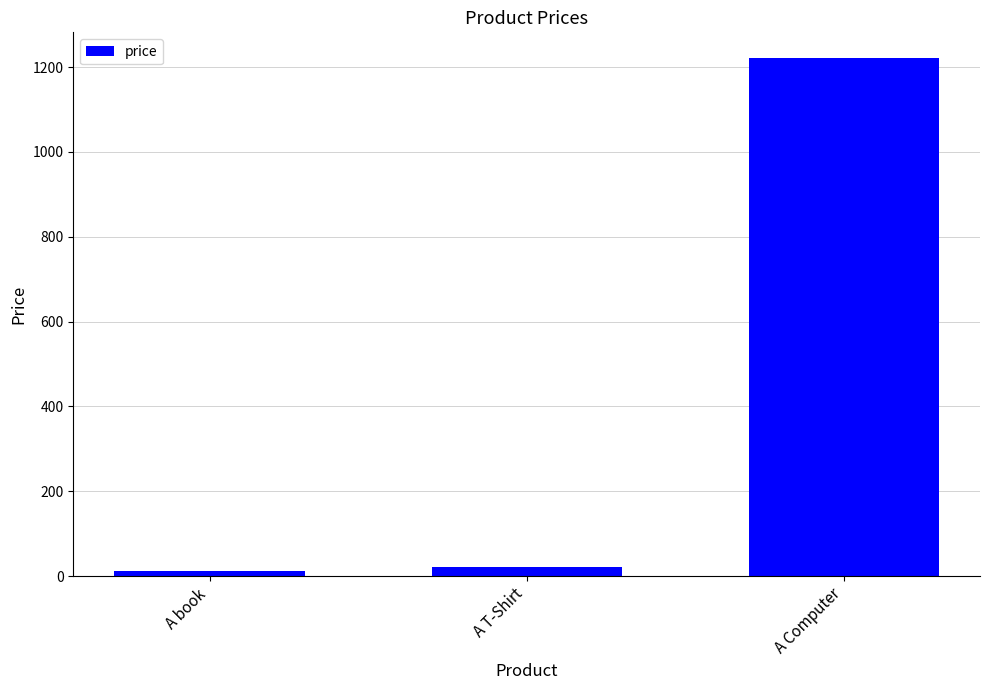

What is the approximate value at A book?

13.0